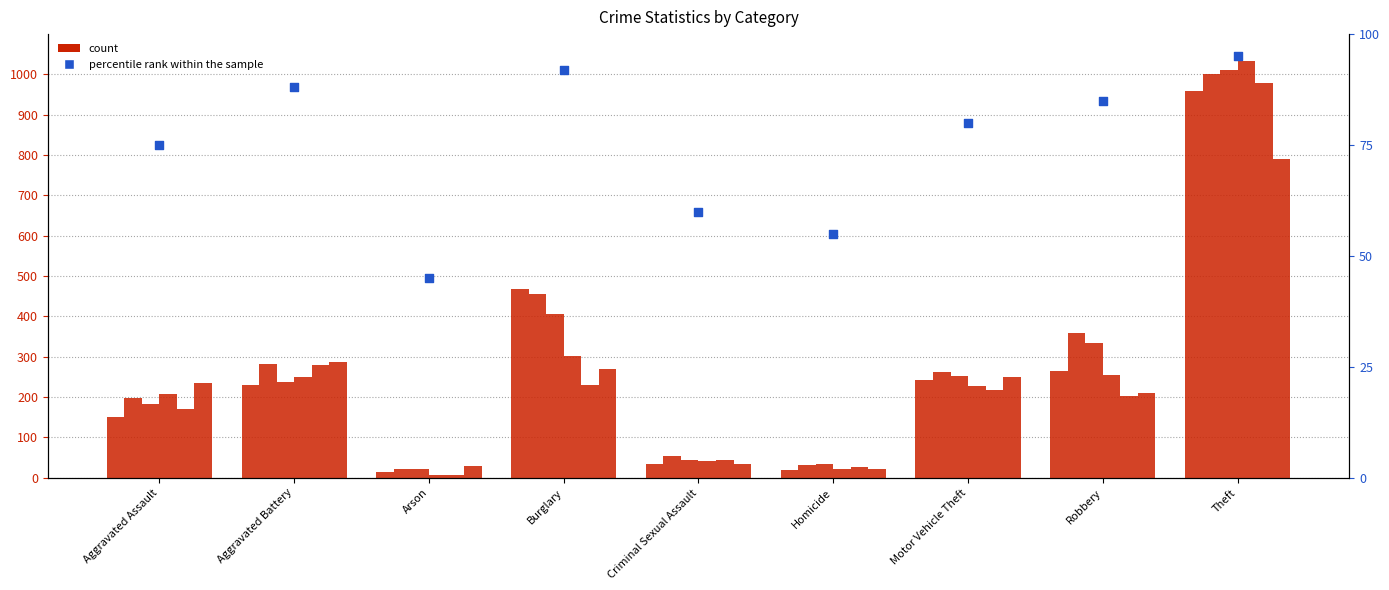

Approximately how many times larger is the value at Aggravated Assault compared to Robbery?

0.9